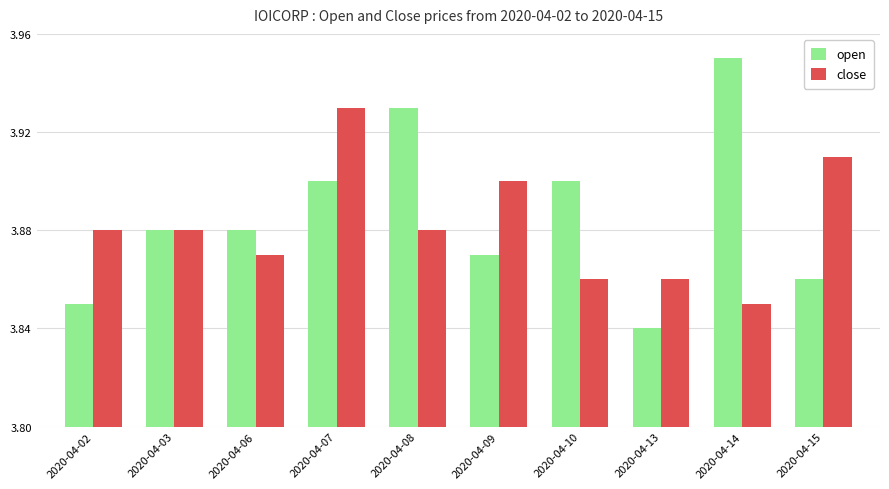

The open series shows 5.7 at 2020-04-10. True or false?

False